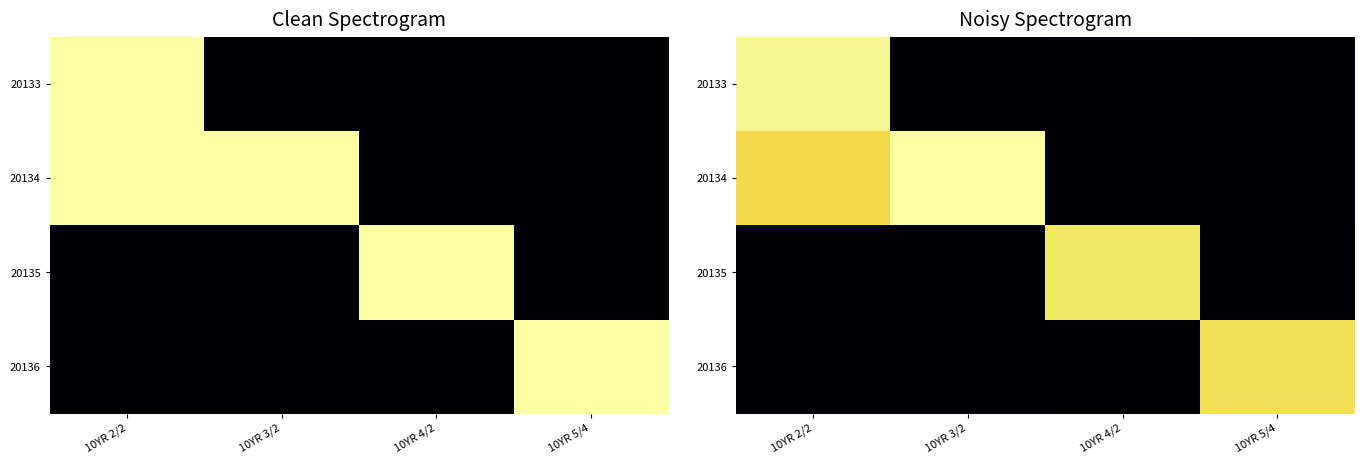

Rank the series by their maximum value, from lowest to highest.

20136, 20135, 20133, 20134